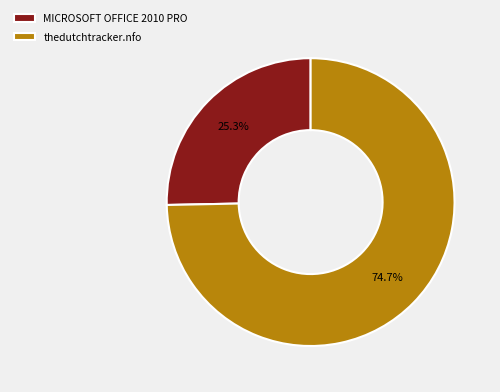

Rank the categories by value from lowest to highest.

MICROSOFT OFFICE 2010 PRO, thedutchtracker.nfo